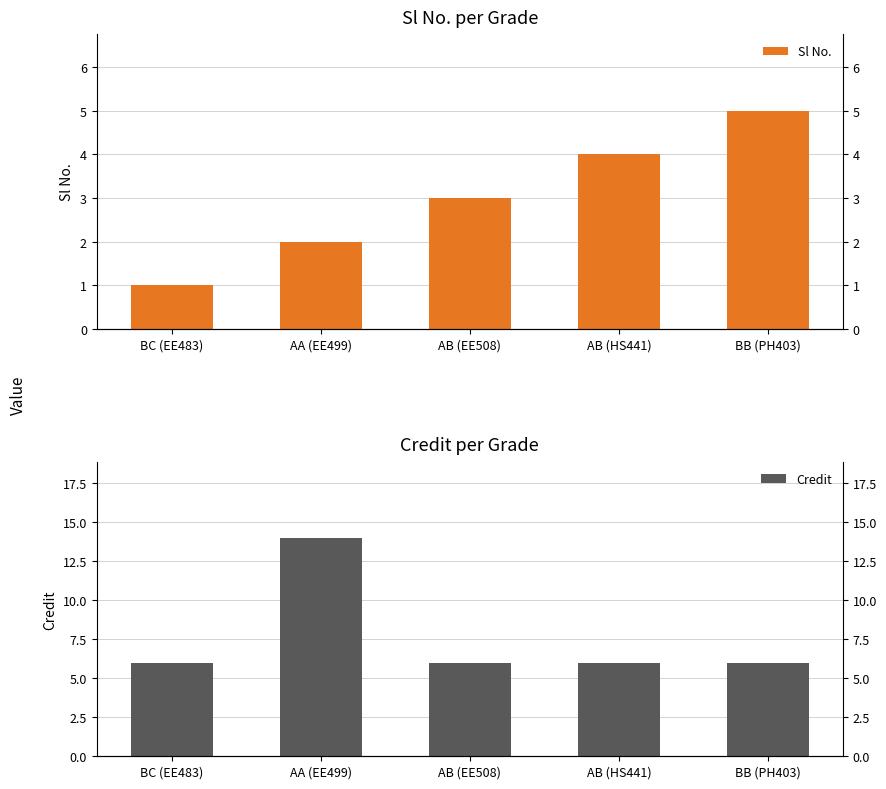

What is the difference between the second highest and minimum values in the Sl No. series?

3